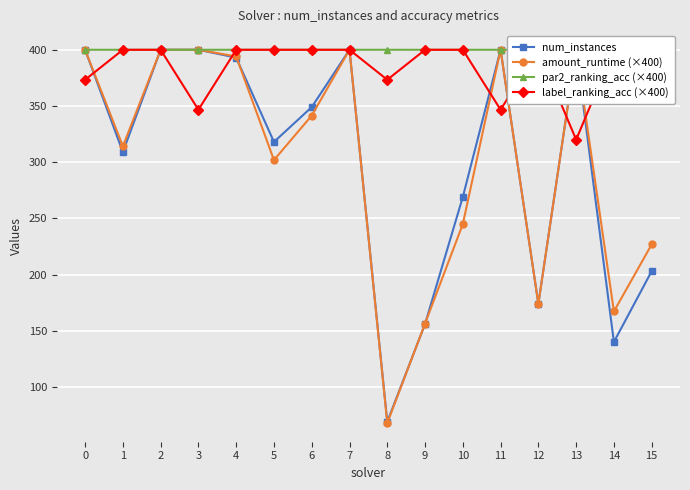

At 0, list the series in order from largest to smallest.

num_instances, amount_runtime (×400), par2_ranking_acc (×400), label_ranking_acc (×400)